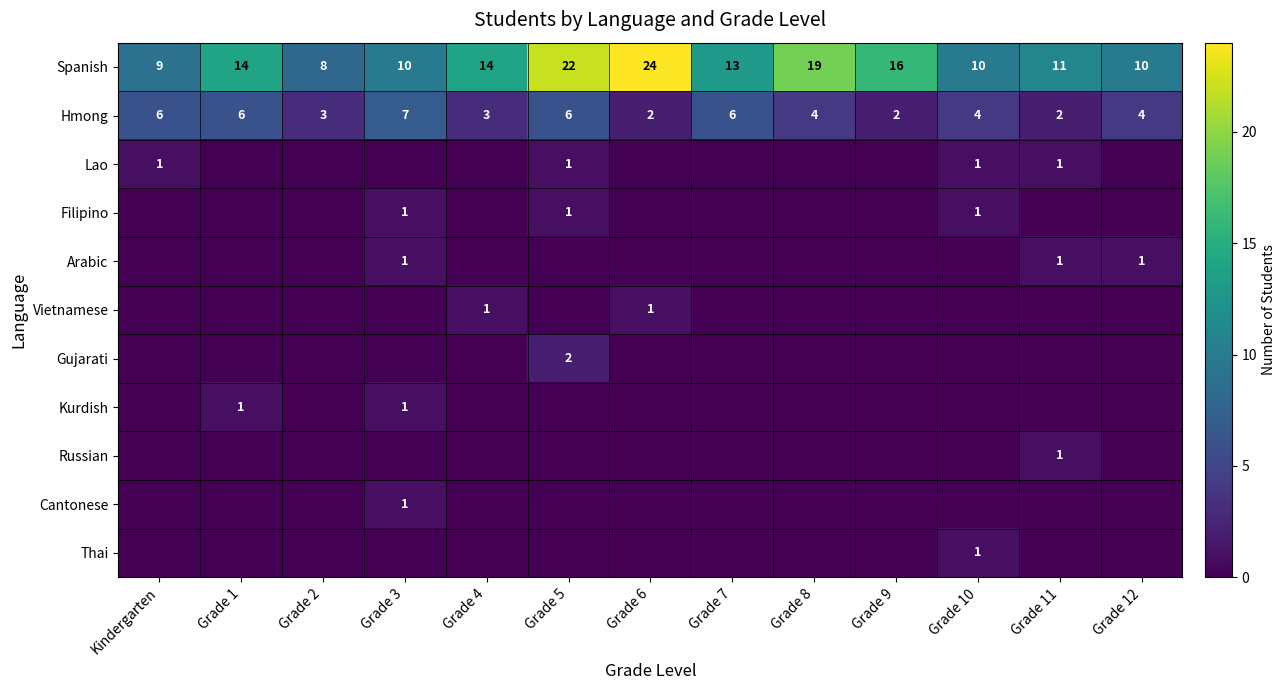

What is the sum of all Hmong values?

55